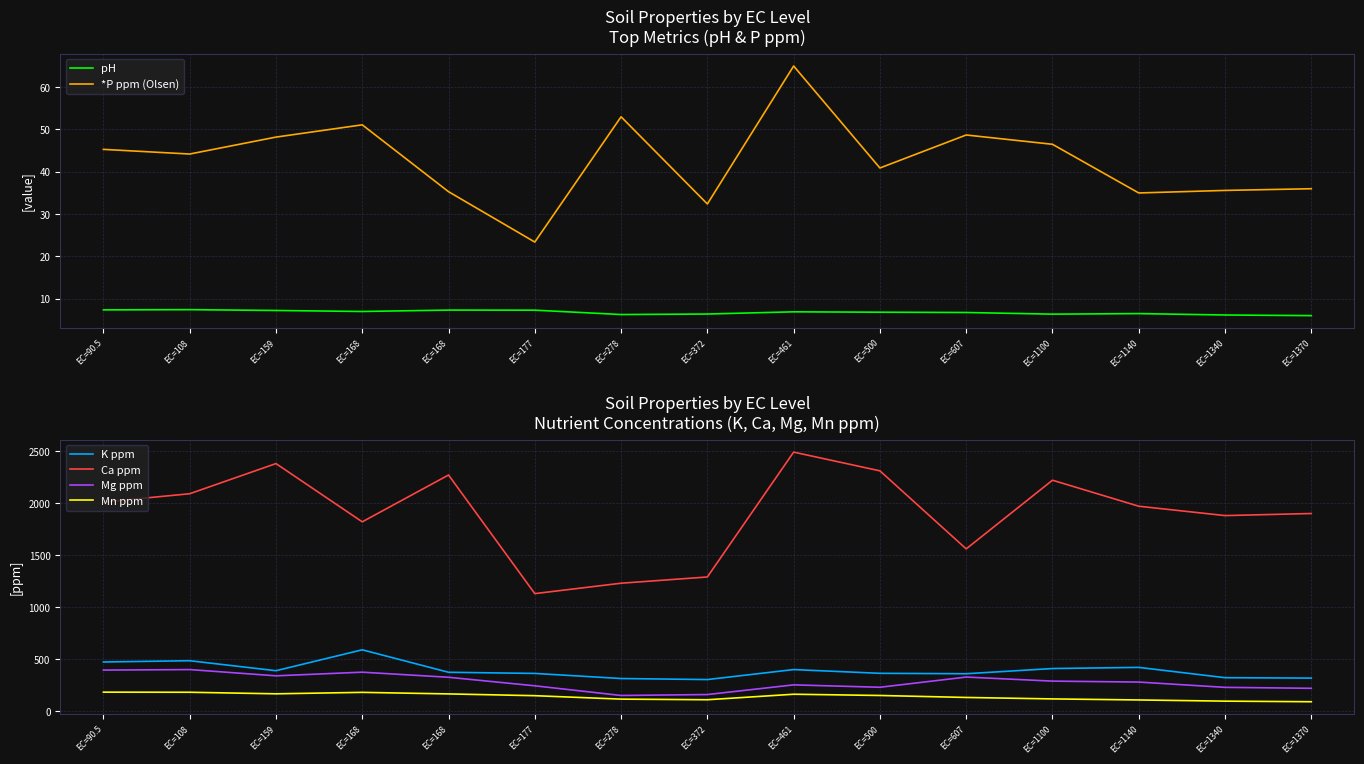

What is the label of the 10th point from the left?

EC=500